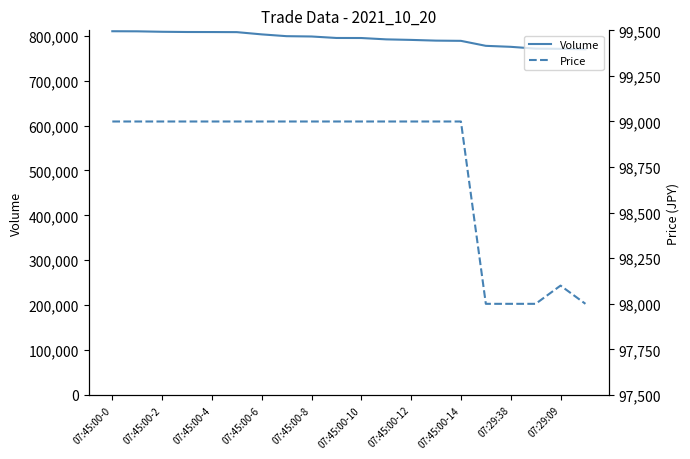

What is the label of the 14th point from the left?

13